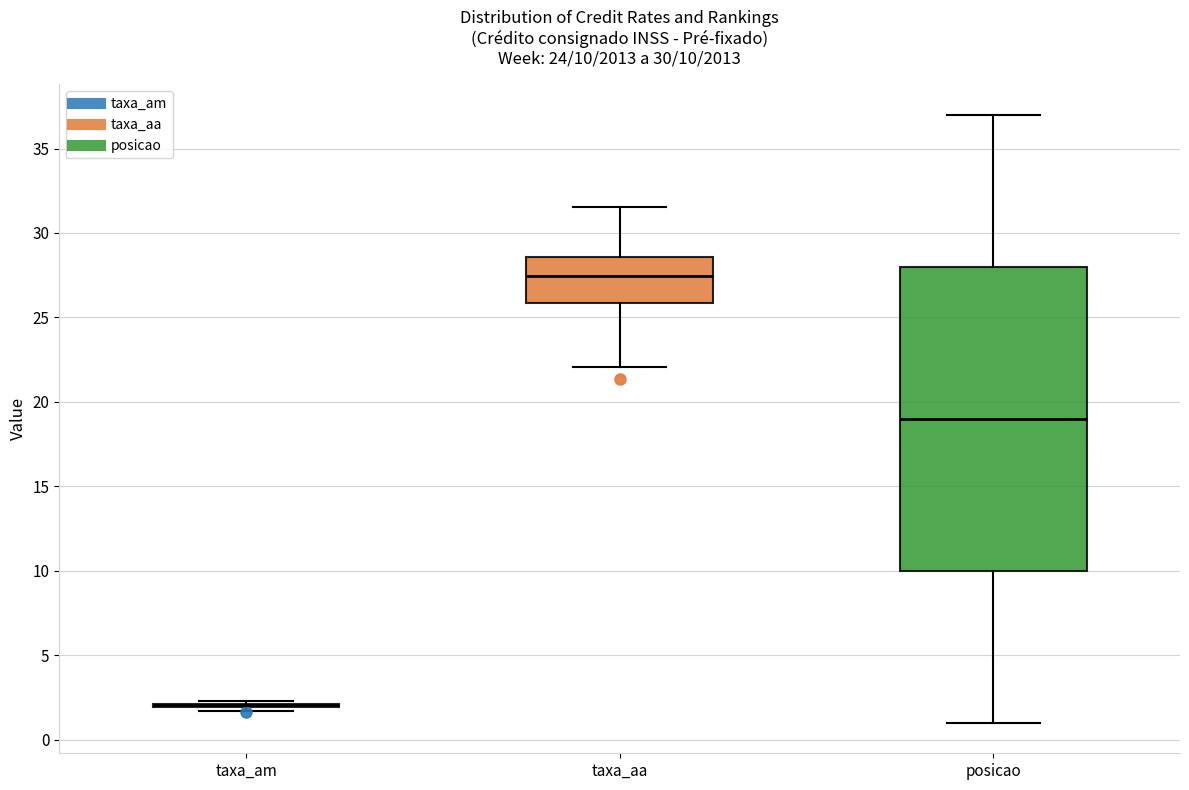

Which box is the tallest, from its lower edge to its upper edge?

posicao